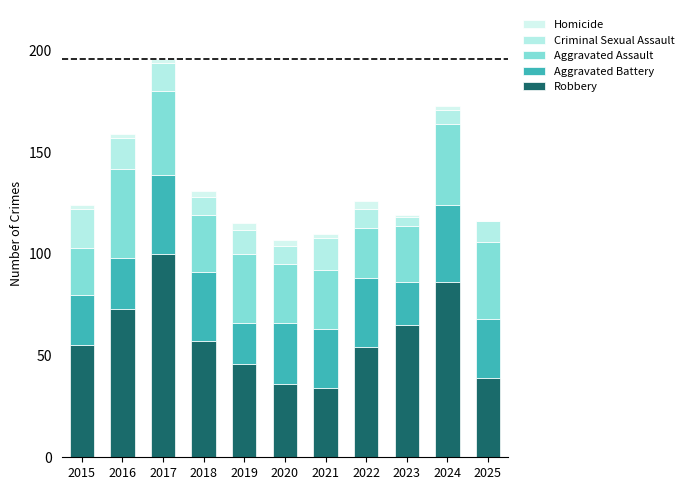

How many series are shown in this chart?

5